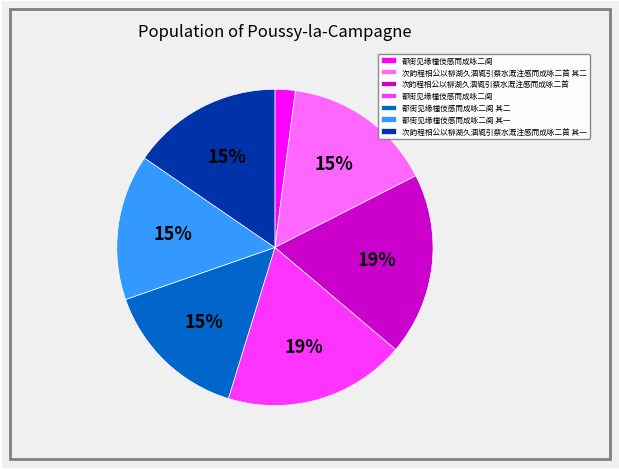

Is there a majority slice in this chart?

No